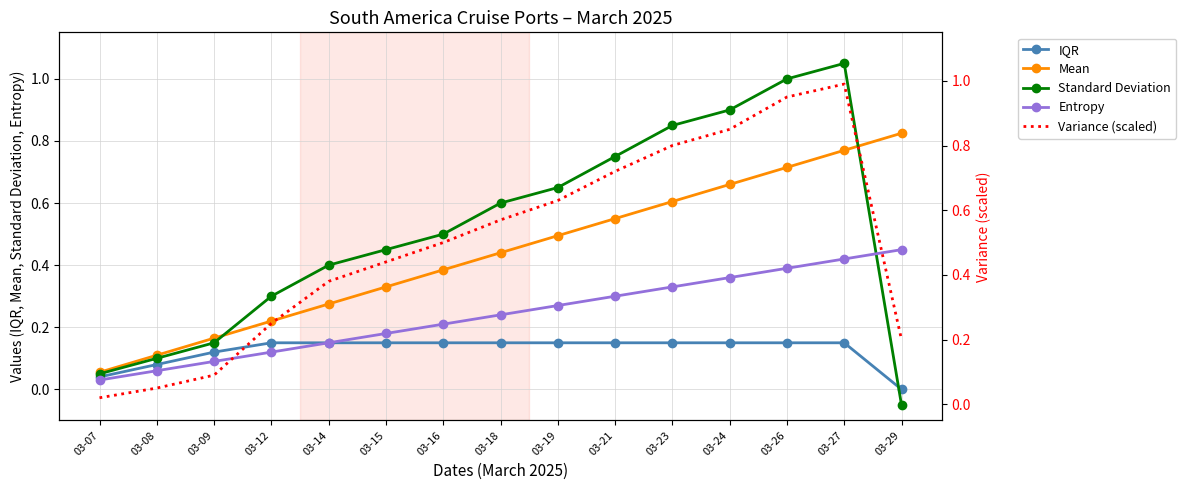

What is the average value of the IQR series?

0.1